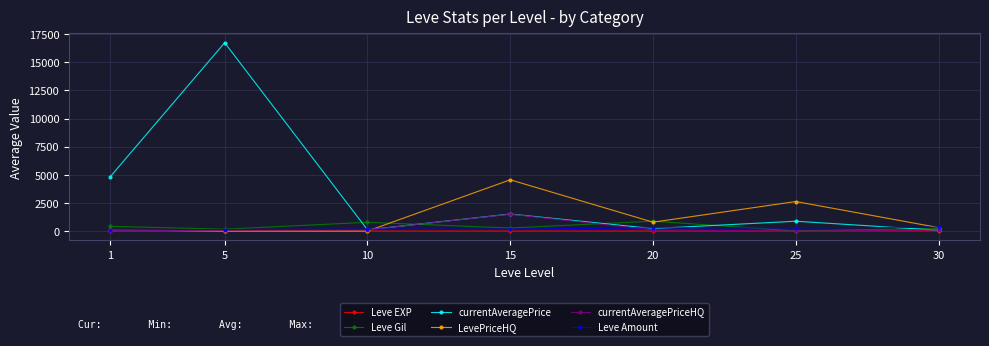

At which category is the sum across all series the highest?

5